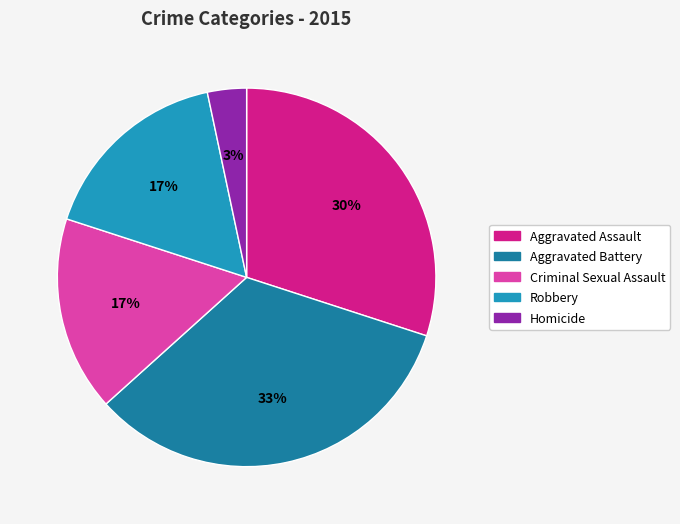

Rank the categories by value from highest to lowest.

Aggravated Battery, Aggravated Assault, Criminal Sexual Assault, Robbery, Homicide